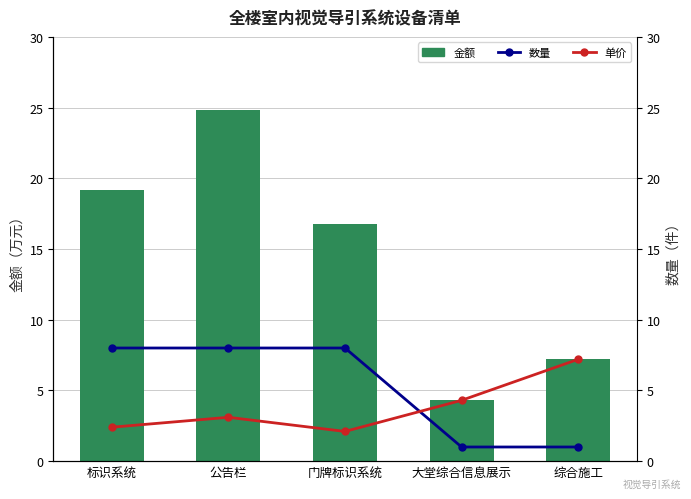

What is the sum of all 单价 values?

19.1